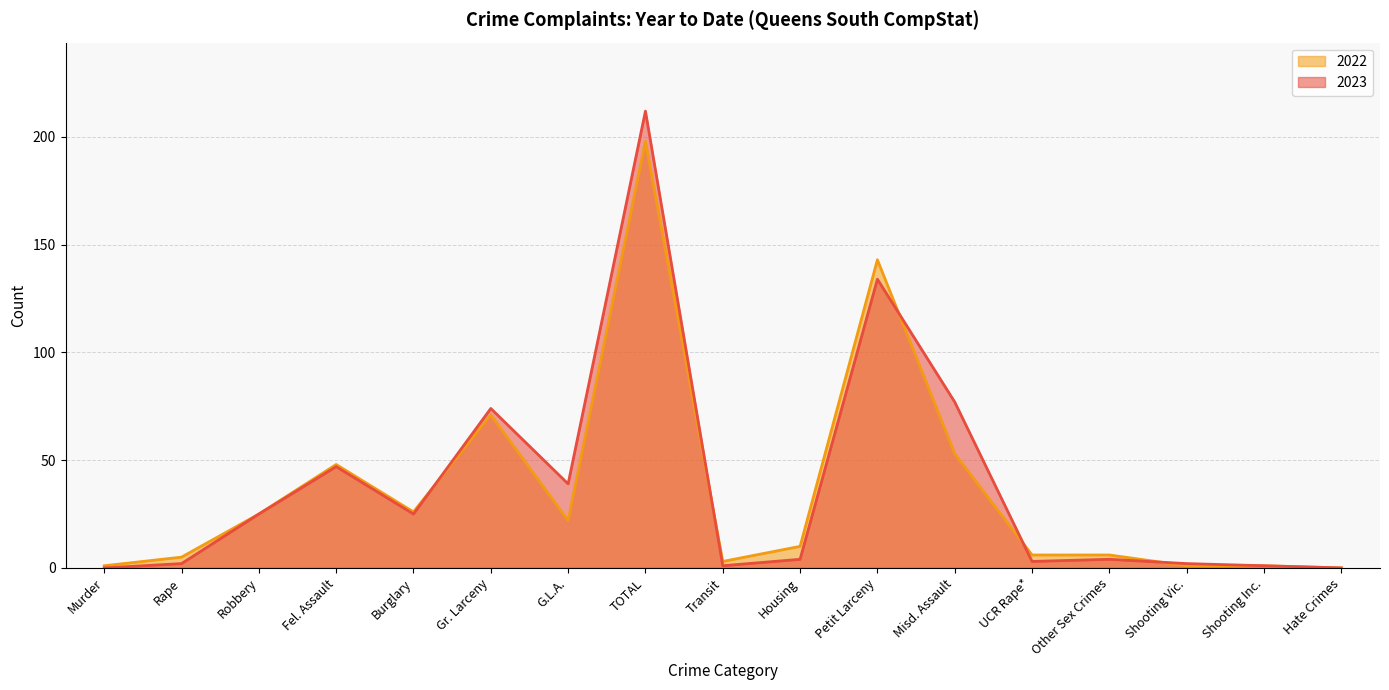

True or false: 2023 and 2022 cross at least once.

True